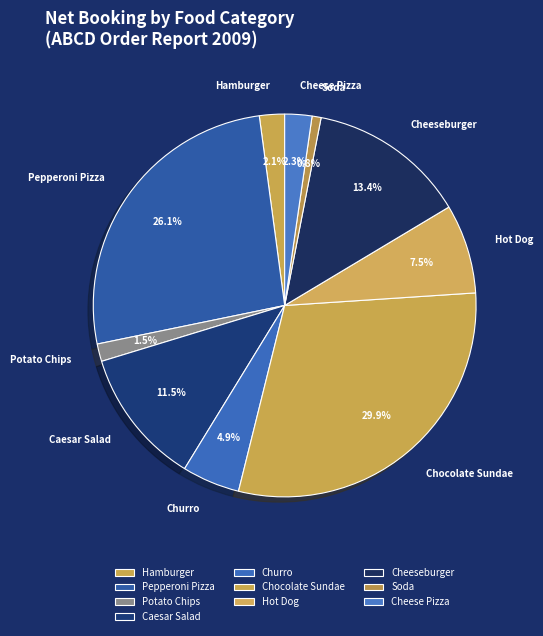

To the nearest percent, what percentage of the pie is Cheeseburger?

13%